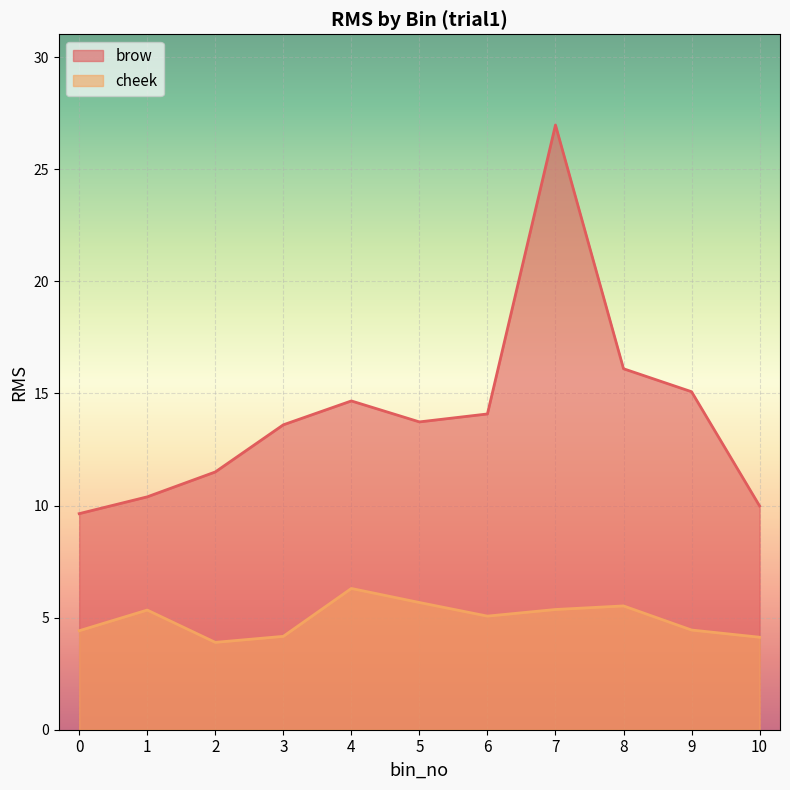

What is the sum of all cheek values?

54.3